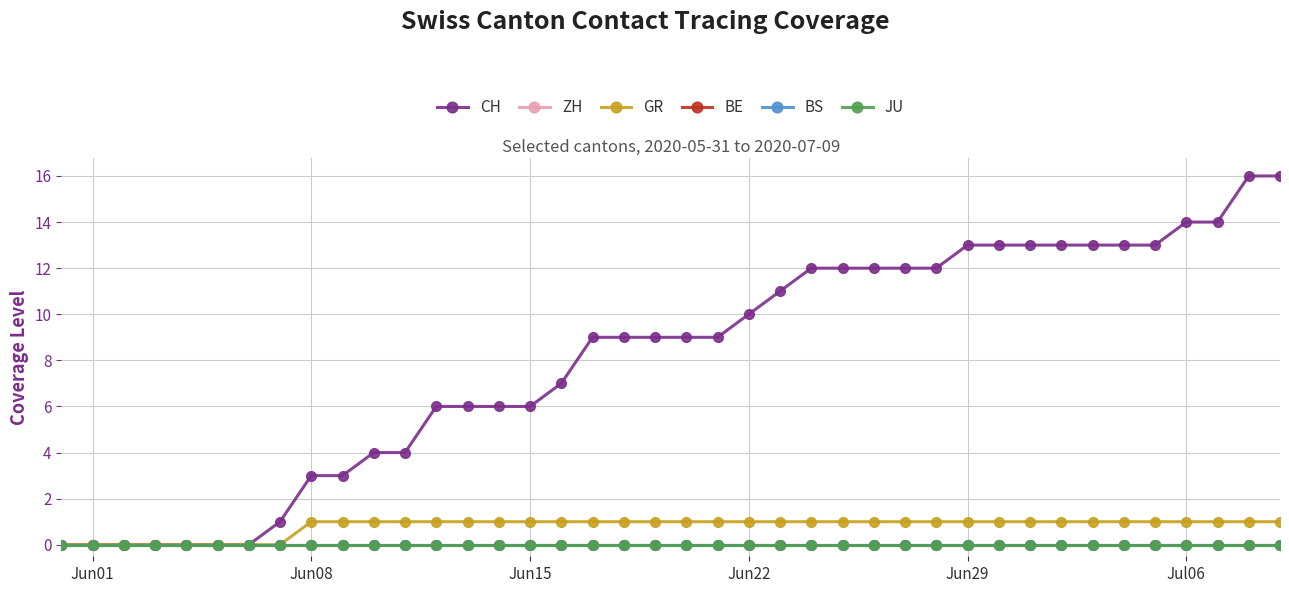

Is this an area chart (filled region under the line)?

No